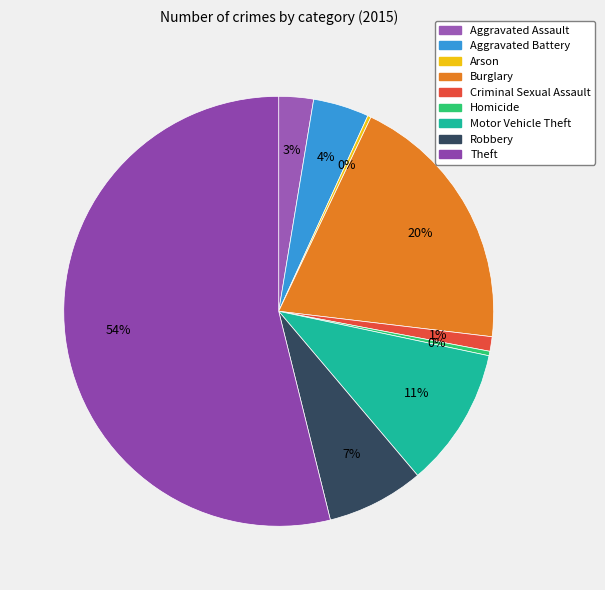

Count the number of slices in the pie.

9